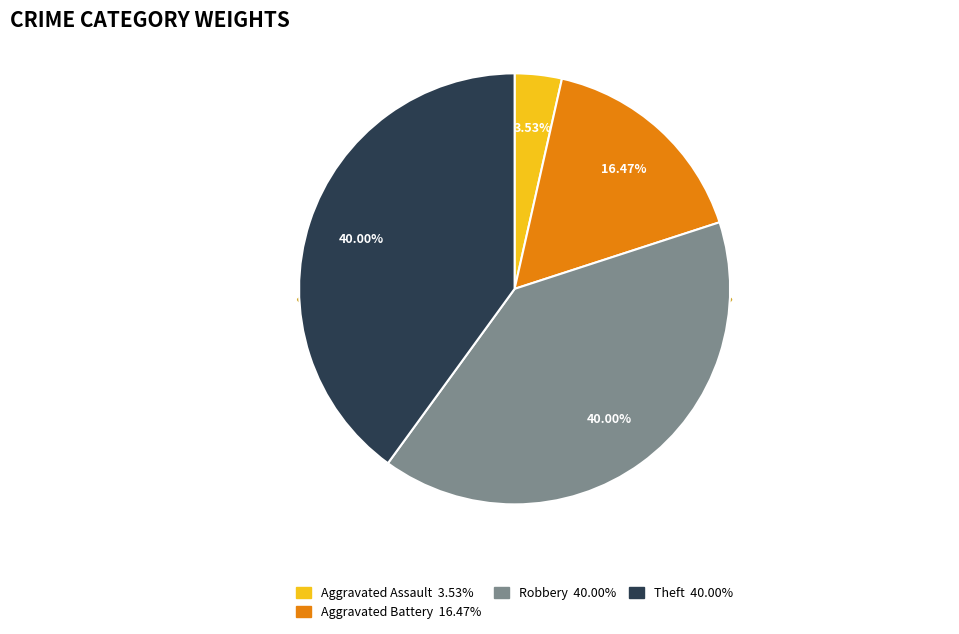

The Aggravated Battery slice represents 16% of the pie. True or false?

True